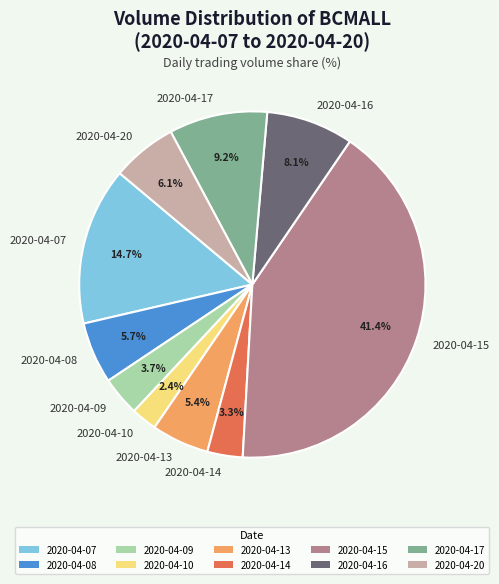

Combined, do 2020-04-16 and 2020-04-10 account for over 50%?

No